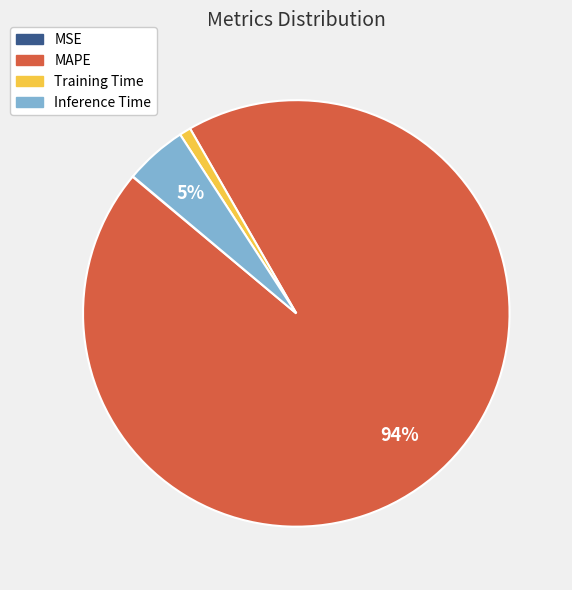

Which category accounts for the majority?

MAPE